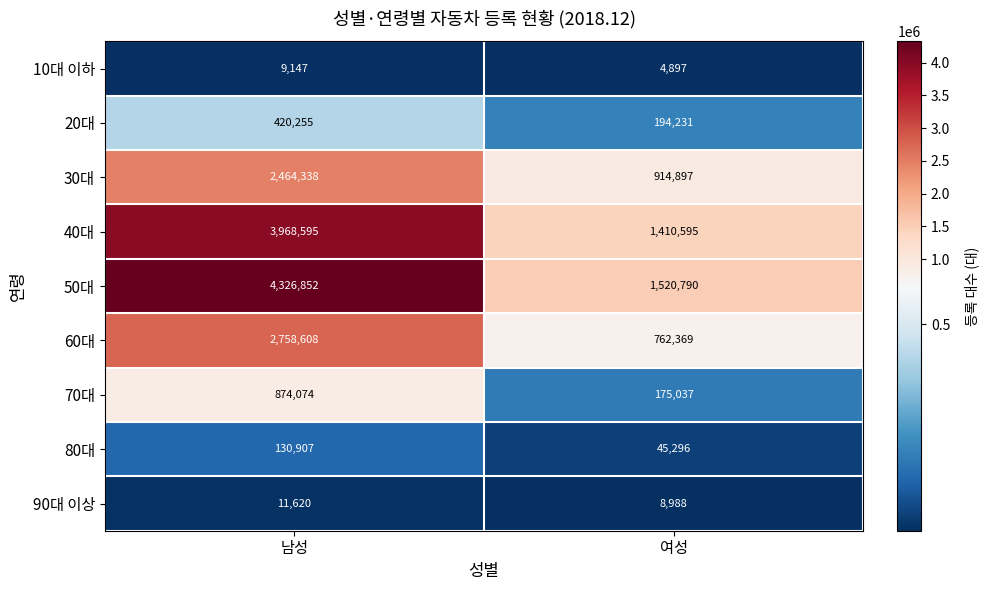

What is the total value across all series at 여성?

5037100